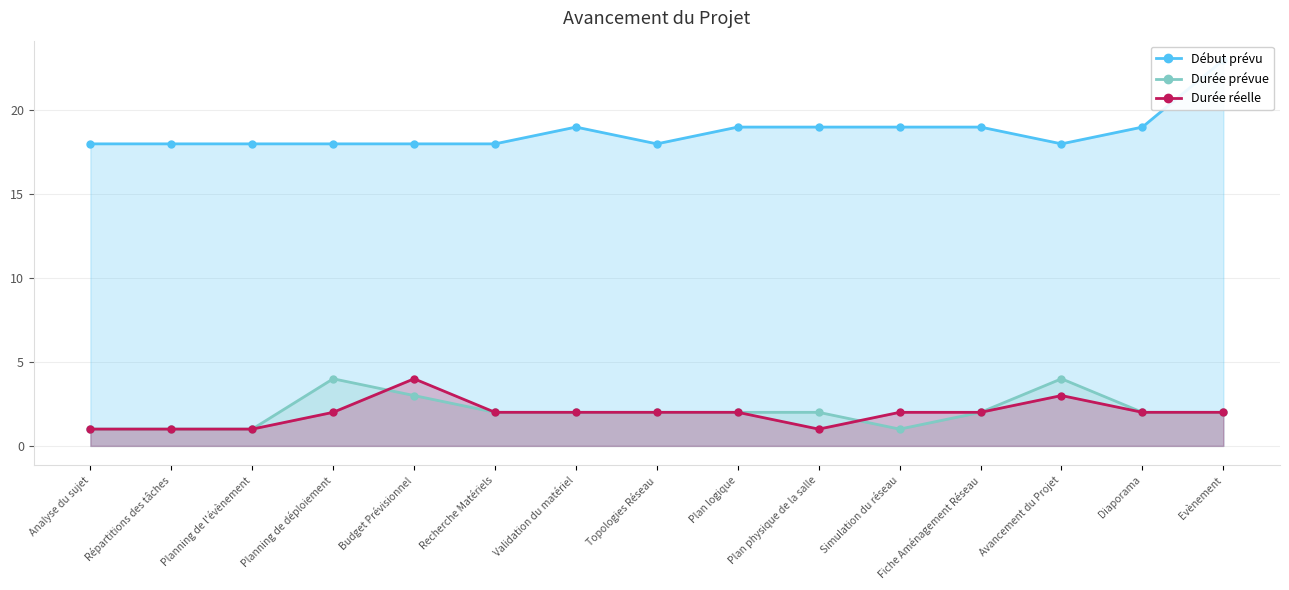

Reading left to right, extract all data points from this chart.

Début prévu: 18	18	18	18	18	18	19	18	19	19	19	19	18	19	23
Durée prévue: 1	1	1	4	3	2	2	2	2	2	1	2	4	2	2
Durée réelle: 1	1	1	2	4	2	2	2	2	1	2	2	3	2	2